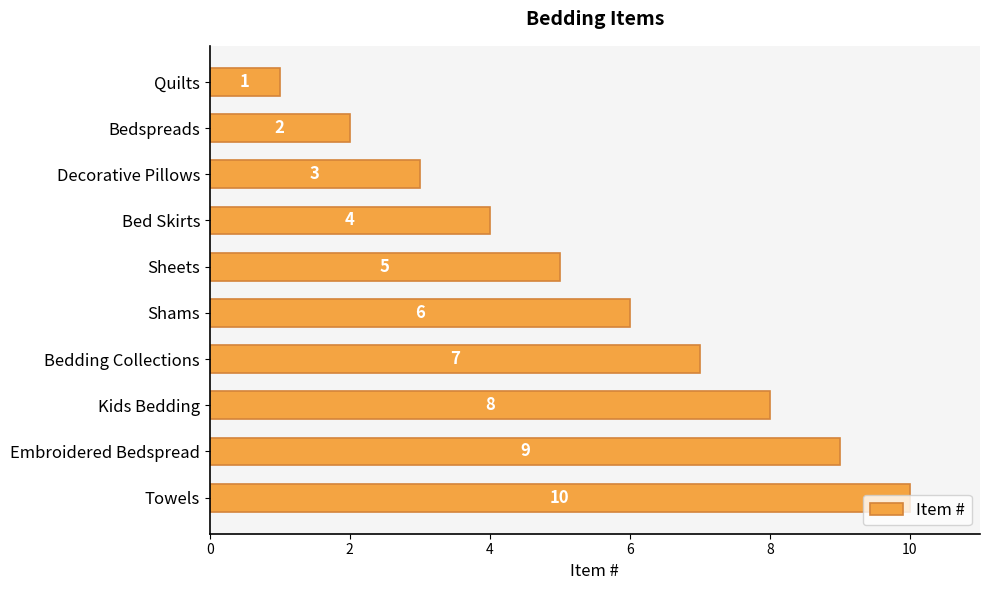

What is the greatest value displayed?

10